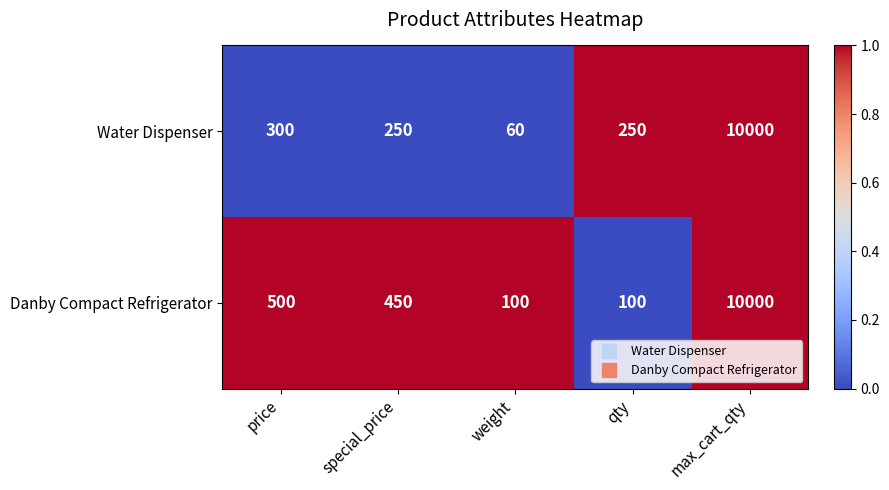

How many series are shown in this chart?

2